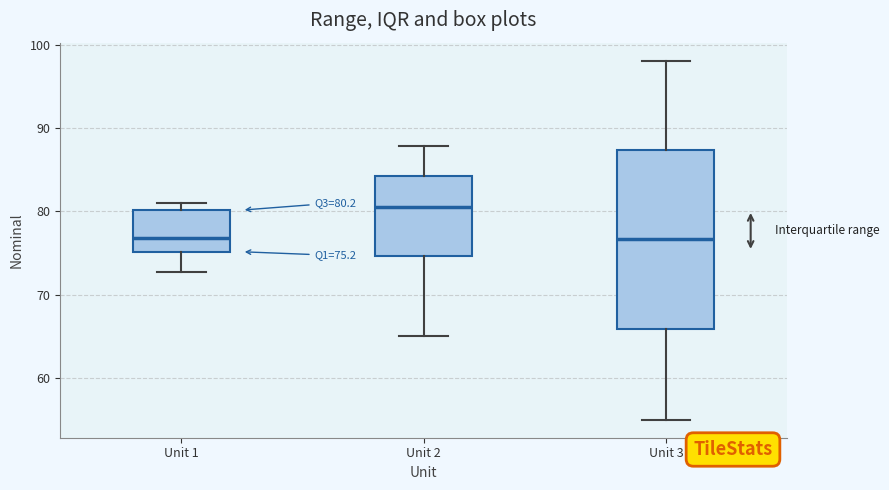

Which box is the tallest, from its lower edge to its upper edge?

Unit 3